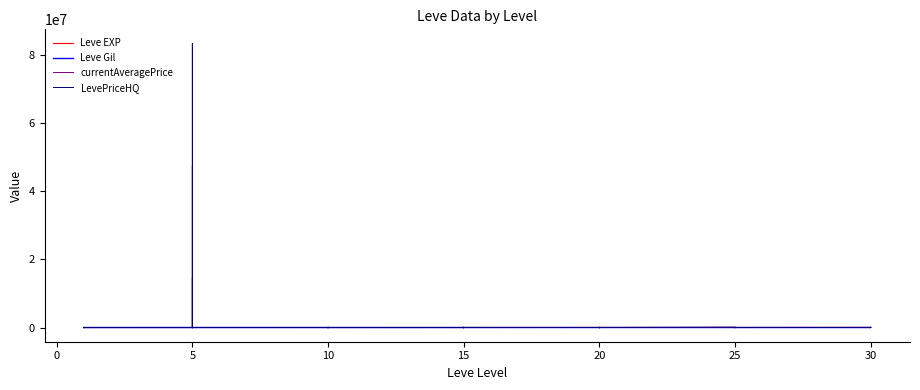

Reading left to right, what are all the values shown in this chart?

Leve EXP: 800.0	2040.0	1330.0	1330.0	800.0	980.0	2490.0	1420.0	5220.0	1420.0	3600.0	6280.0	9990.0	8930.0	12030.0	7880.0	8930.0	6880.0	11040.0	22790.0	14920.0	22790.0	16920.0	16920.0	21600.0	11560.0	17120.0	21600.0	7710.0	21600.0	25250.0	21650.0	26160.0	36390.0	43600.0	17310.0	41410.0	41410.0	21740.0	41410.0
Leve Gil: 113.0	114.0	114.0	115.0	112.0	112.0	139.0	169.0	293.0	140.0	170.0	169.0	191.0	169.0	230.0	168.0	284.0	175.0	230.0	468.0	172.0	234.0	170.0	174.0	344.0	101.0	485.0	281.0	101.0	230.0	326.0	229.0	203.0	379.0	715.0	126.0	372.0	296.0	175.0	440.0
currentAveragePrice: 117.9	0.0	312.7	84.2	2111.0	0.0	148.3	47619428.0	50001.0	28.6	14706450.0	5000.0	0.0	883.5	5000.0	1805.1	0.0	459.9	0.0	13299.6	0.0	13299.6	50072.0	4500.0	0.0	5555.0	509.9	4.0	1000.0	1336.3	56839.3	10726.2	15000.0	0.0	15000.0	1700.0	123.0	182.5	10307.6	2011.6
LevePriceHQ: 91.3	0.0	633.0	114.9	0.0	0.0	0.0	800.0	50001.0	0.0	83334700.0	5000.0	0.0	0.0	5000.0	5907.9	0.0	557.2	0.0	39999.0	0.0	39999.0	0.0	13500.0	0.0	16665.0	0.0	12.0	0.0	0.0	70646.2	969.0	0.0	0.0	0.0	6000.0	0.0	1245.0	11105.7	1921.3